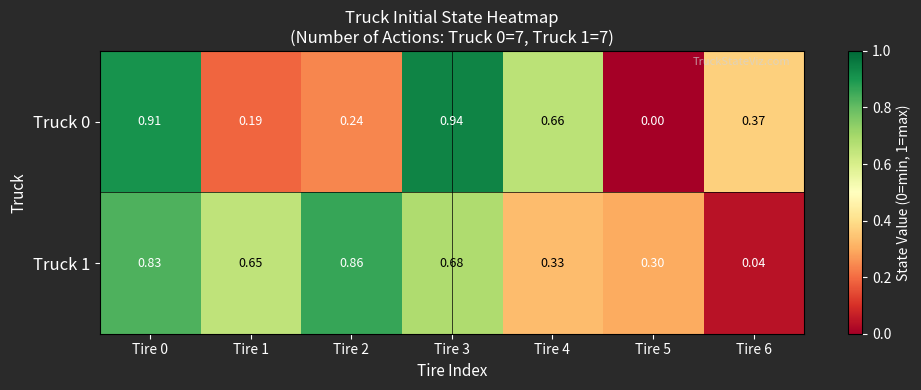

Which series has the largest total across all categories?

Truck 1